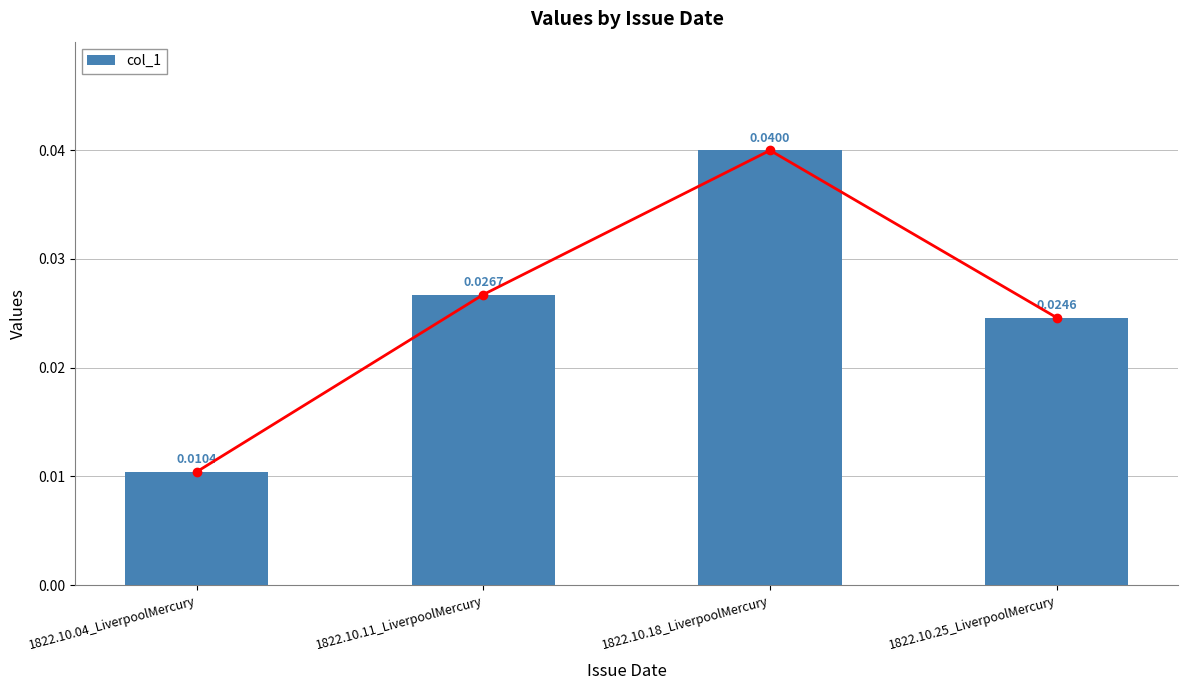

How many series are shown in this chart?

1